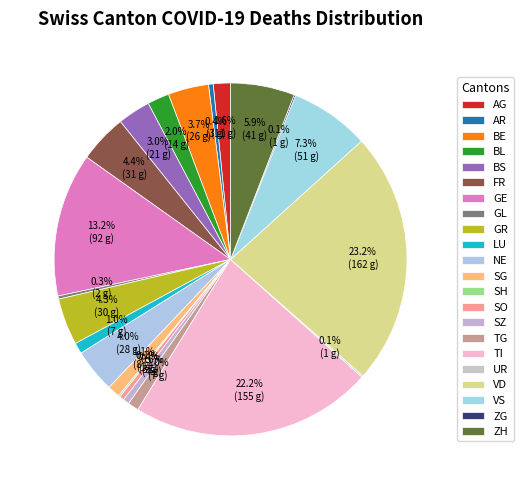

Is there any slice that represents more than half of the pie?

No